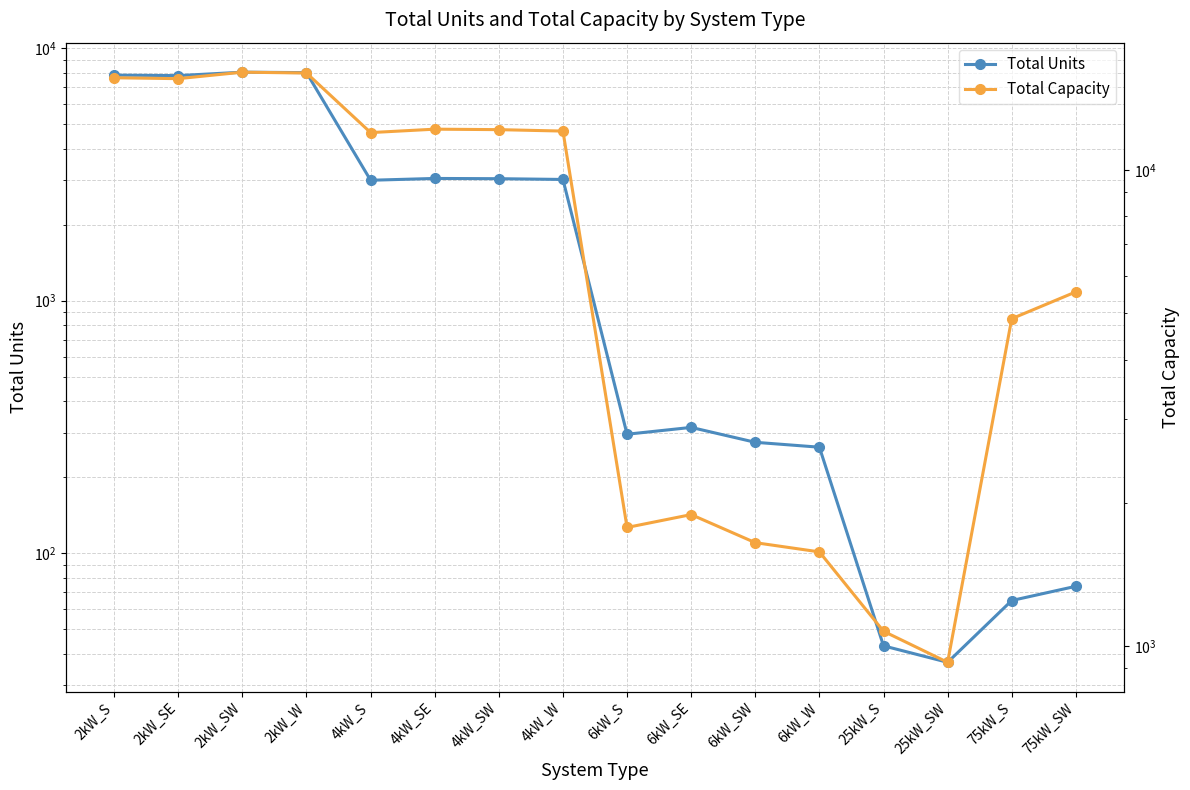

True or false: Total Capacity and Total Units intersect in this chart.

False